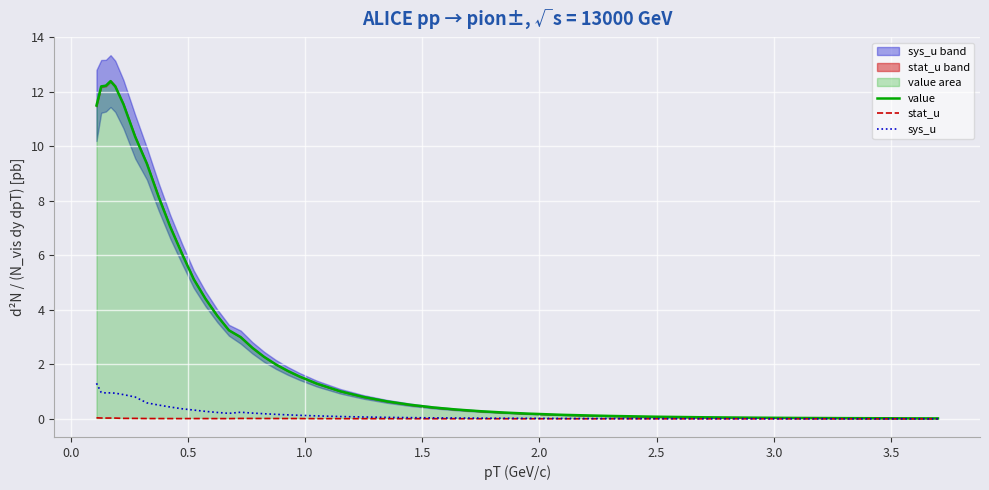

Is it true that sys_u equals 0.0 at 28?

False